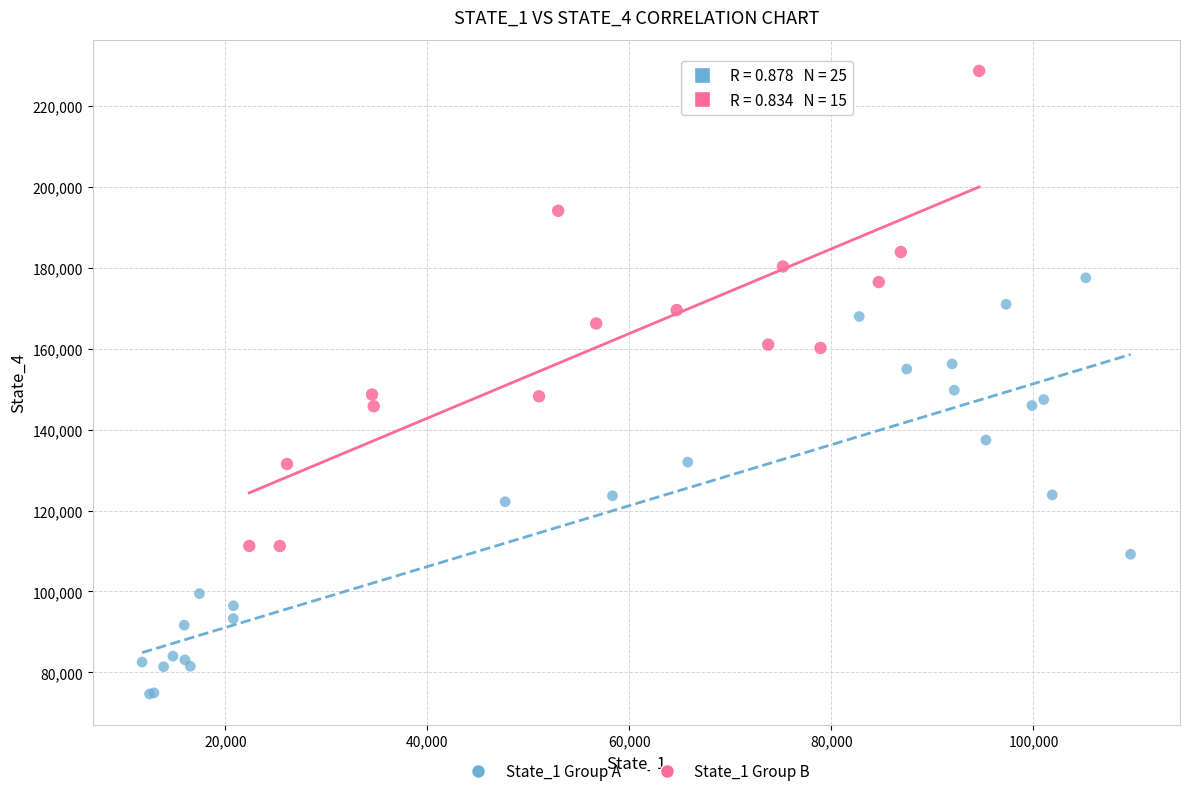

Which series has the widest spread of Y values?

State_1 Group B